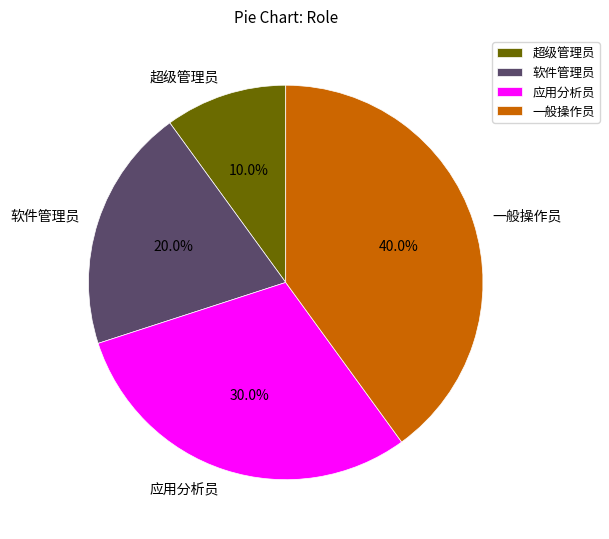

What is the ratio of the value at 软件管理员 to the value at 超级管理员?

2.0